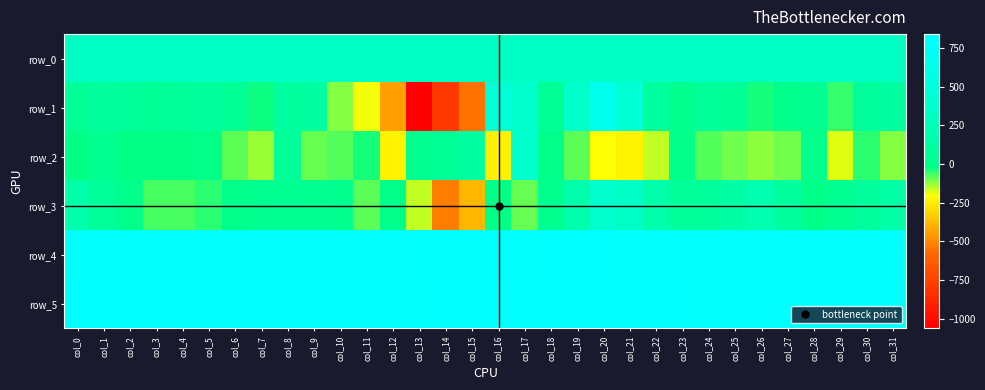

What is the difference between the maximum and second lowest values in the row_3 series?

755.0